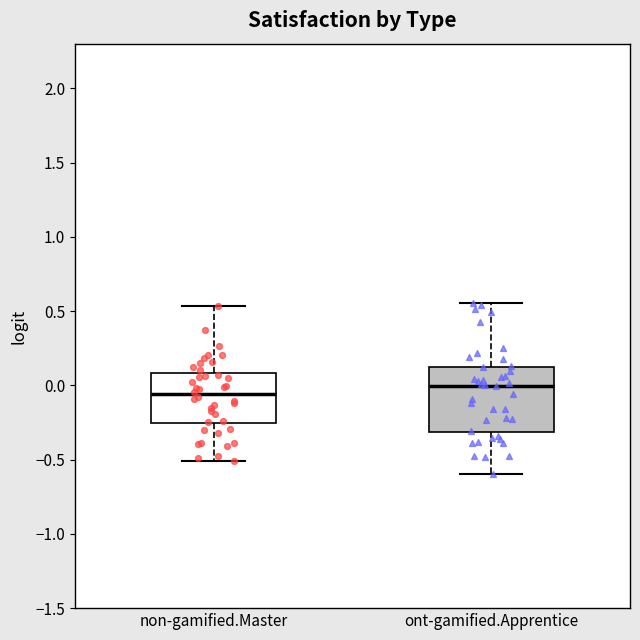

Reading left to right, transcribe this box plot: for each box, give where its median line is, the range the box spans, and where its two whiskers end, as read against the y-axis. The values are not printed on the chart, so give them approximately, as read against the axis.

non-gamified.Master: median -0.05, box -0.25 to 0.10, whiskers -0.50 to 0.55
ont-gamified.Apprentice: median 0.00, box -0.30 to 0.10, whiskers -0.60 to 0.55